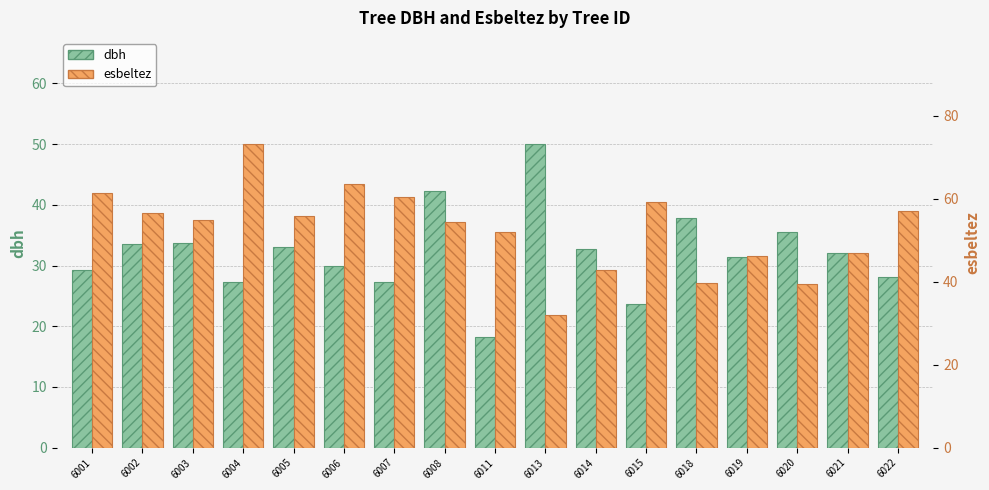

What is the average value of the dbh series?

32.1